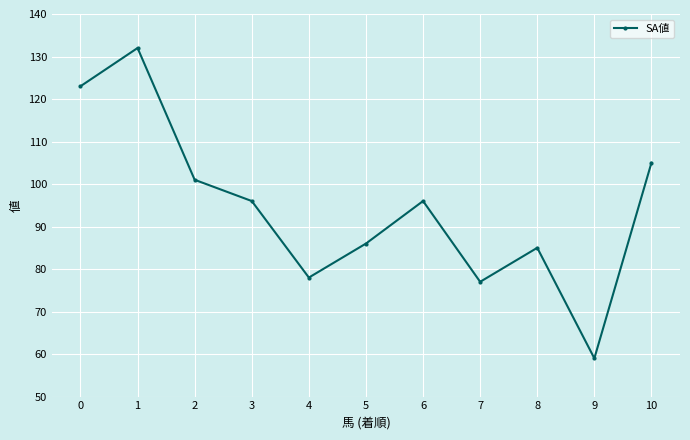

What is the difference between the values at 2 and 5?

15